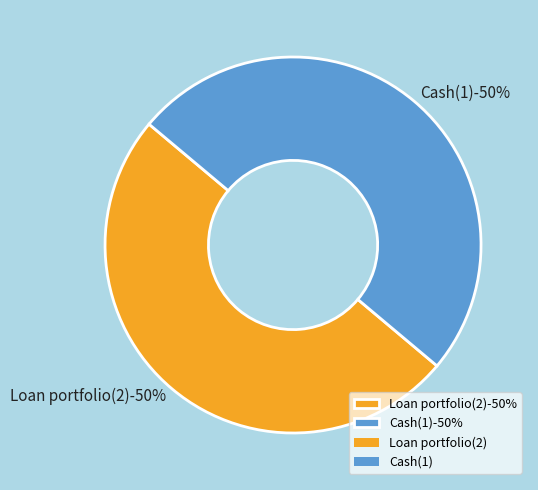

How many segments does this pie chart have?

2